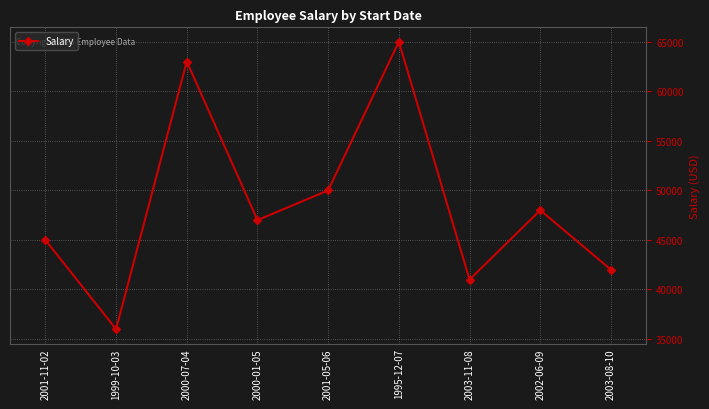

What is the average value?

48556